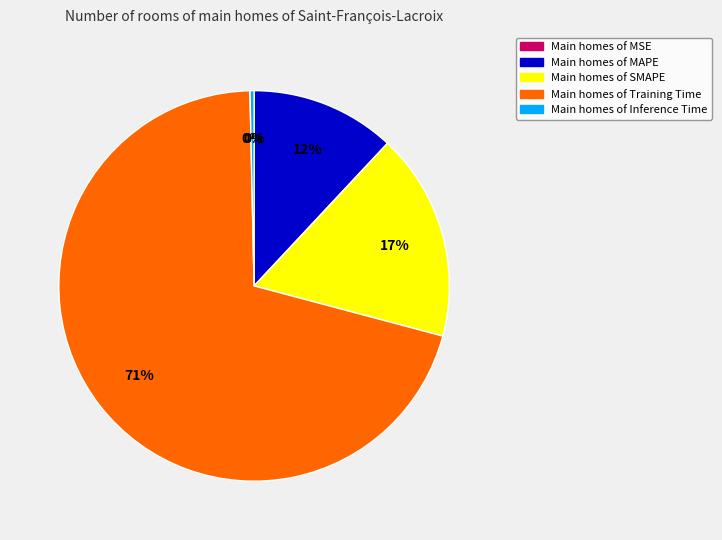

Is there any slice that represents more than half of the pie?

Yes